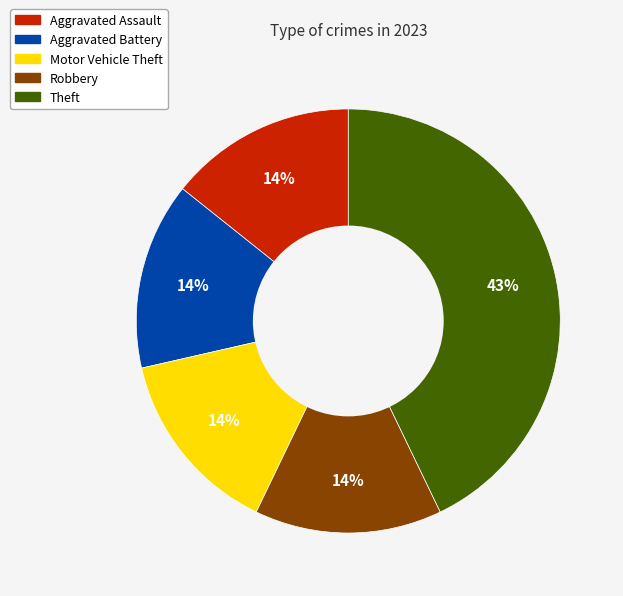

Is the sum of Theft and Aggravated Battery greater than half?

Yes